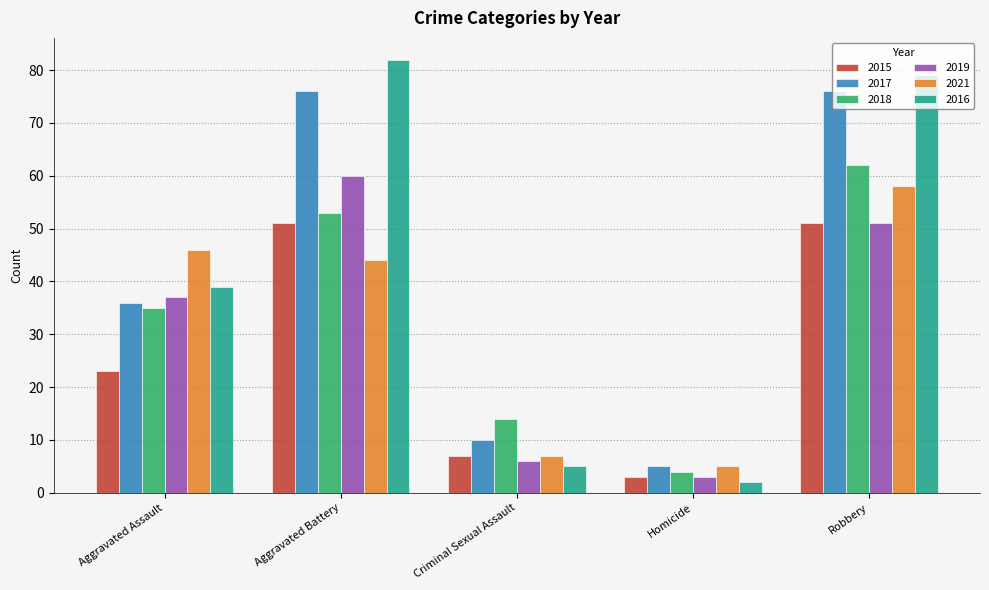

How many bars are there in each group?

6